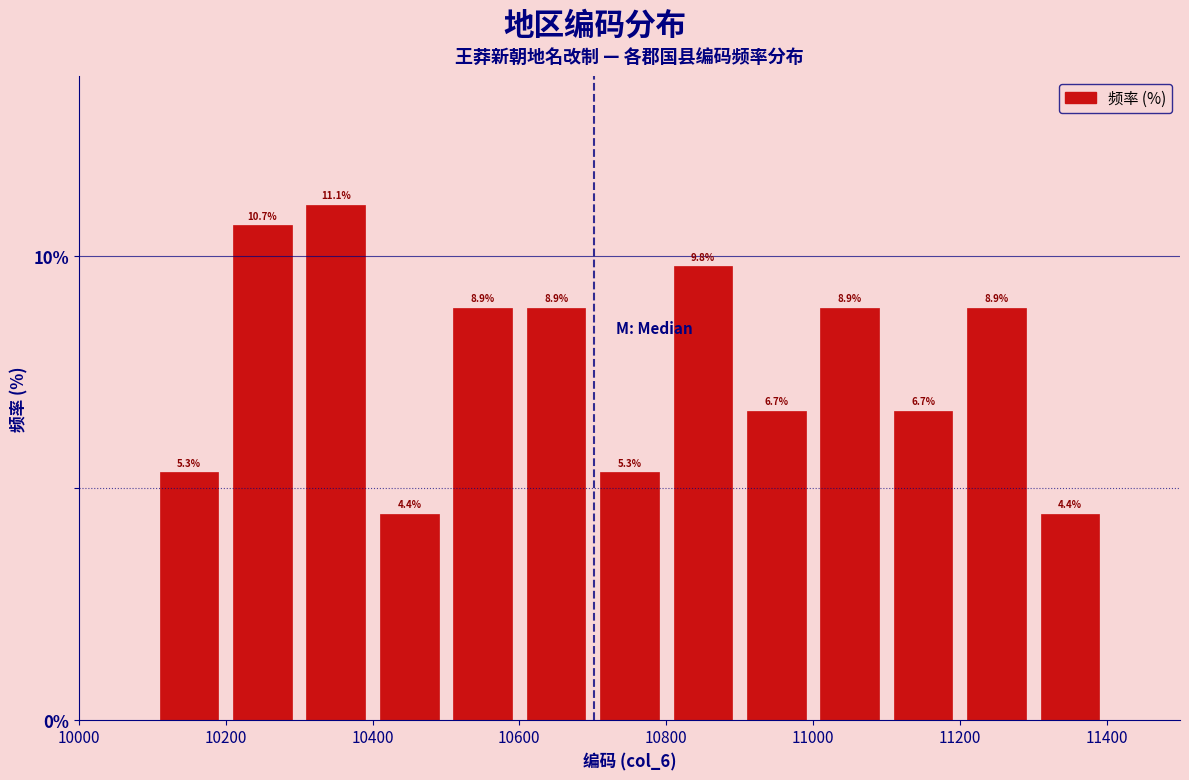

Over which range of the x-axis is the bar tallest?

10300 to 10400